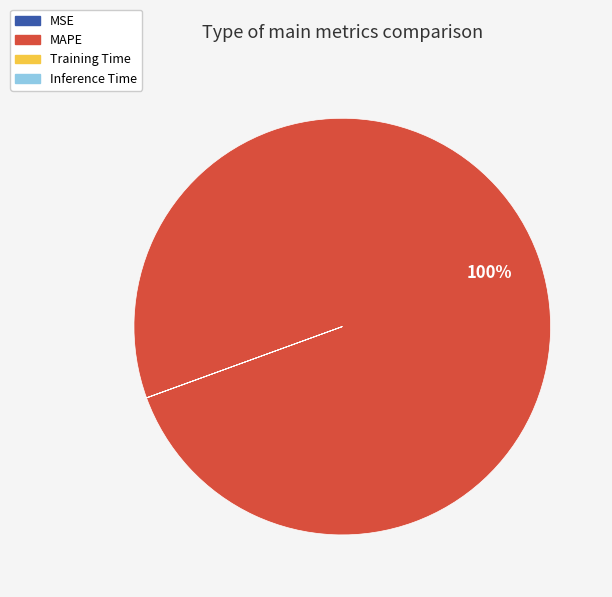

Which slice is the largest?

MAPE